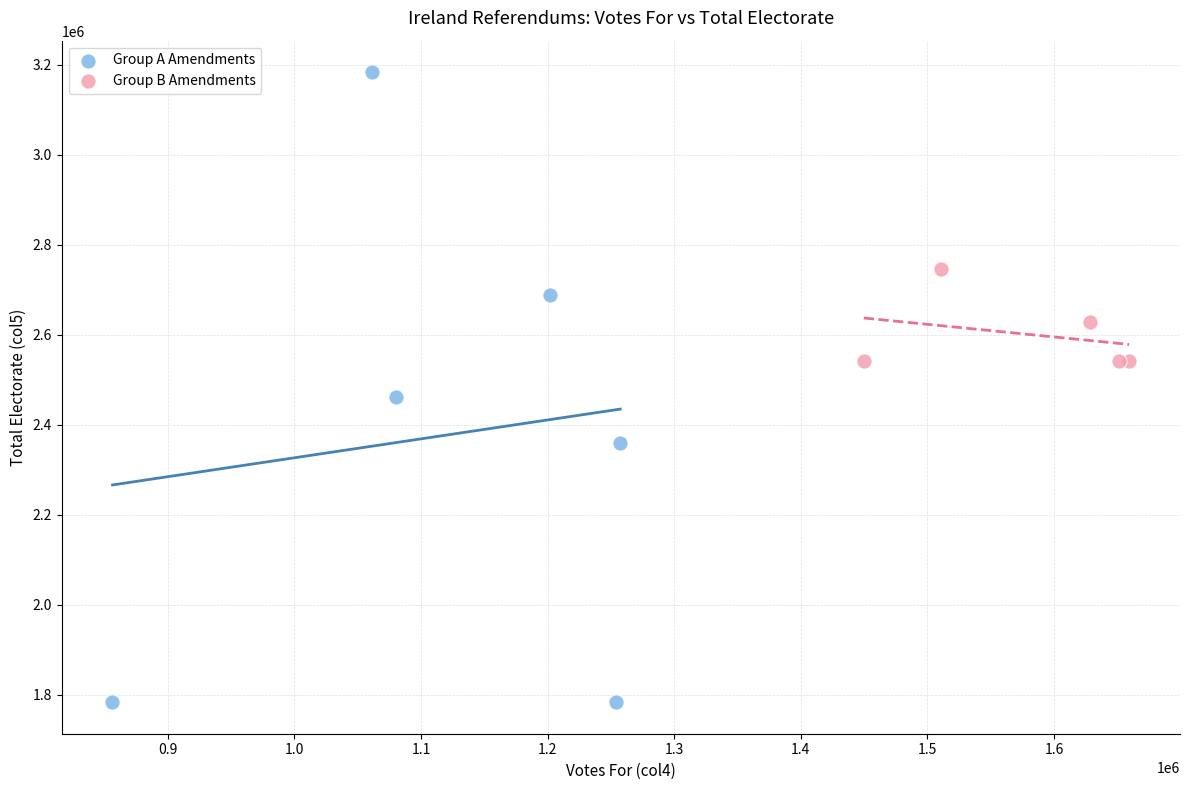

Which series contains the highest Y value?

Group A Amendments